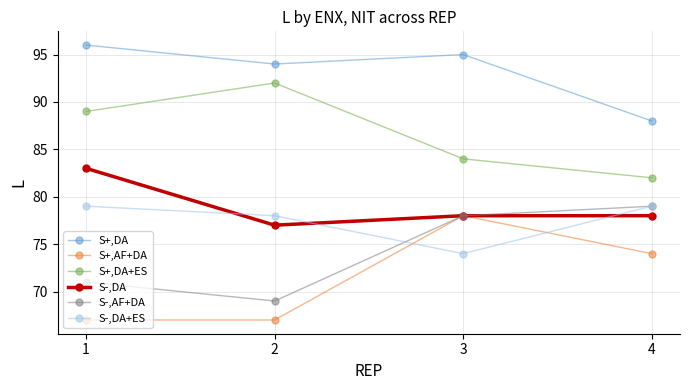

How many S+,DA+ES values are between 84 and 92?

3